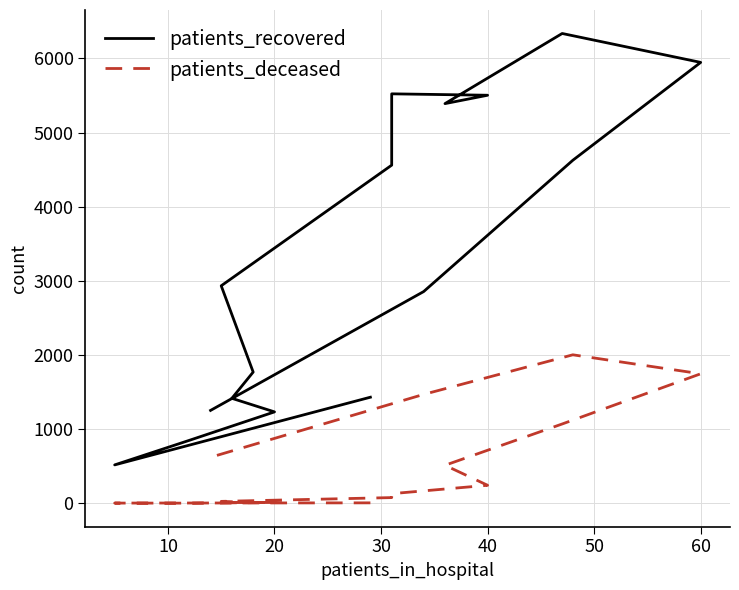

Is this an area chart (filled region under the line)?

No